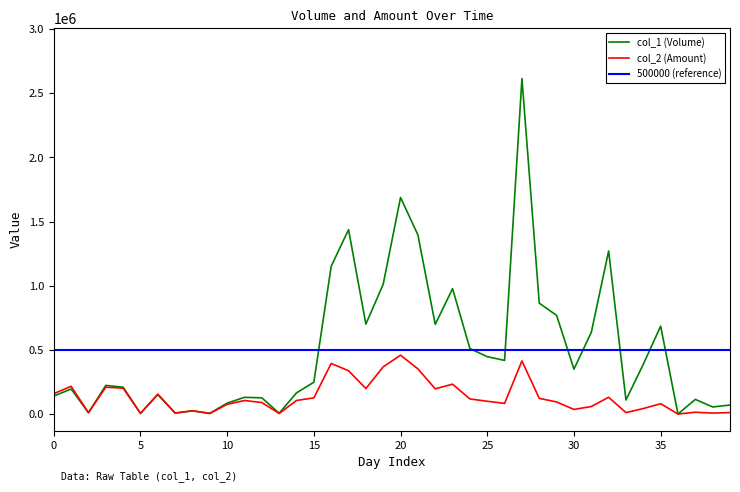

Rank the series by their maximum value, from lowest to highest.

col_2 (Amount), col_1 (Volume)